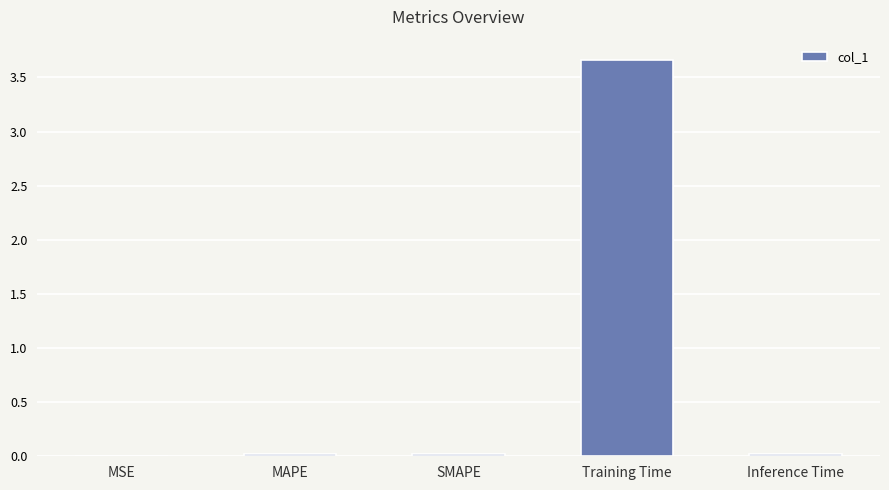

Which category has the highest value across all series?

Training Time